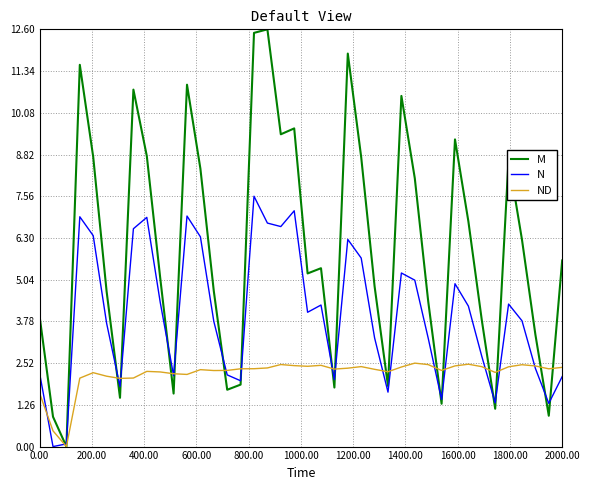

Which series has the widest spread of values?

M